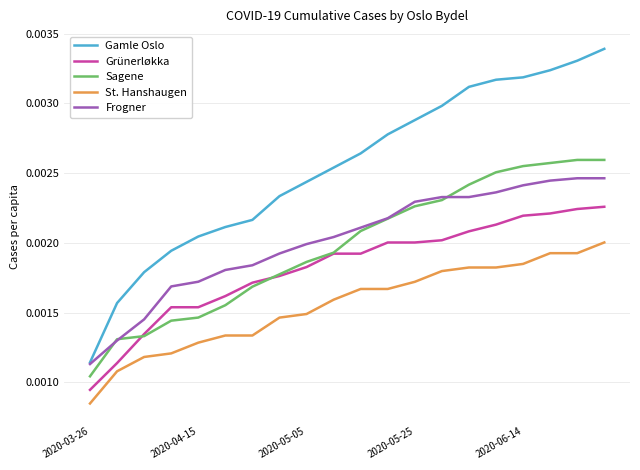

Which series has the largest range (max minus min)?

Gamle Oslo